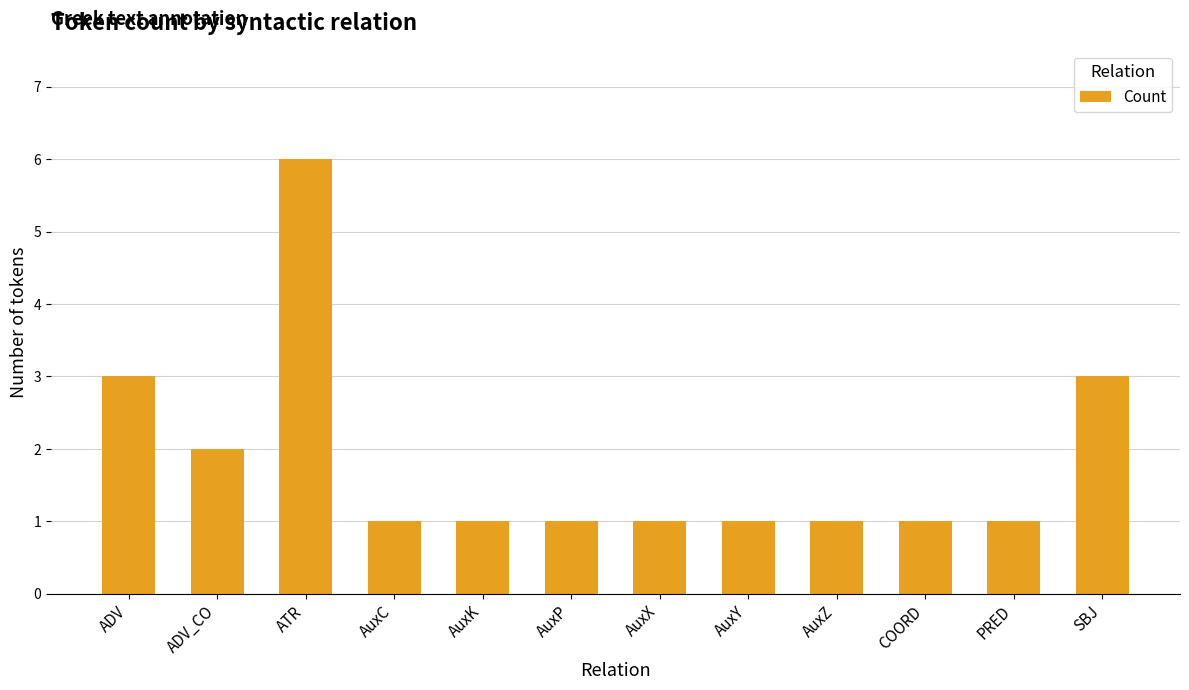

Is it true that the value at COORD is 0?

False